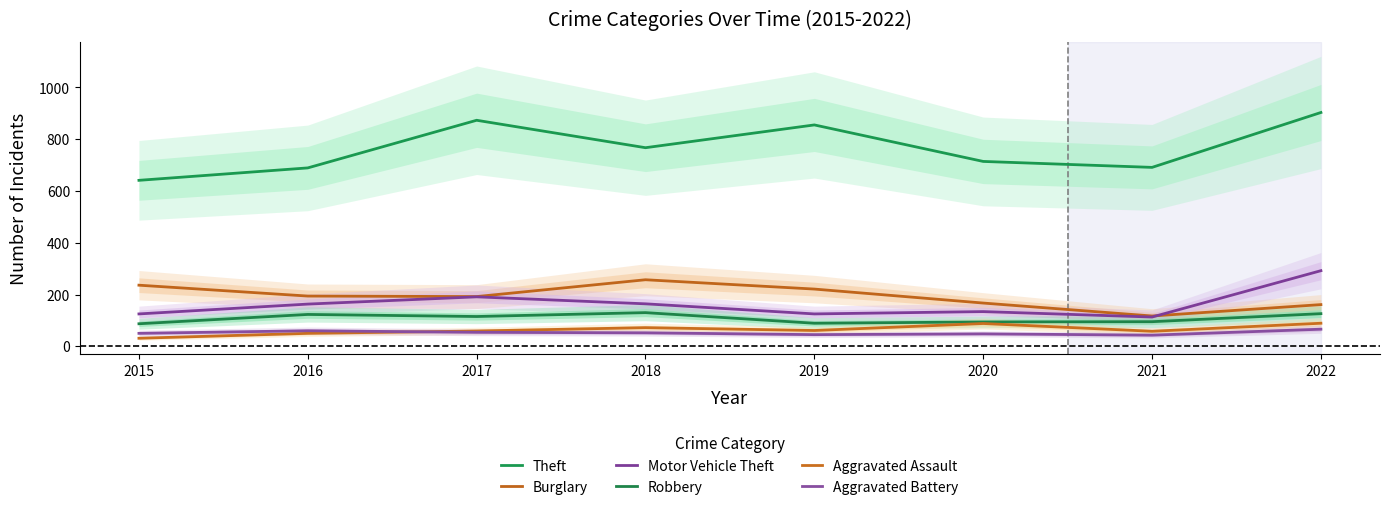

True or false: Theft has more than 1 interior local peaks.

True